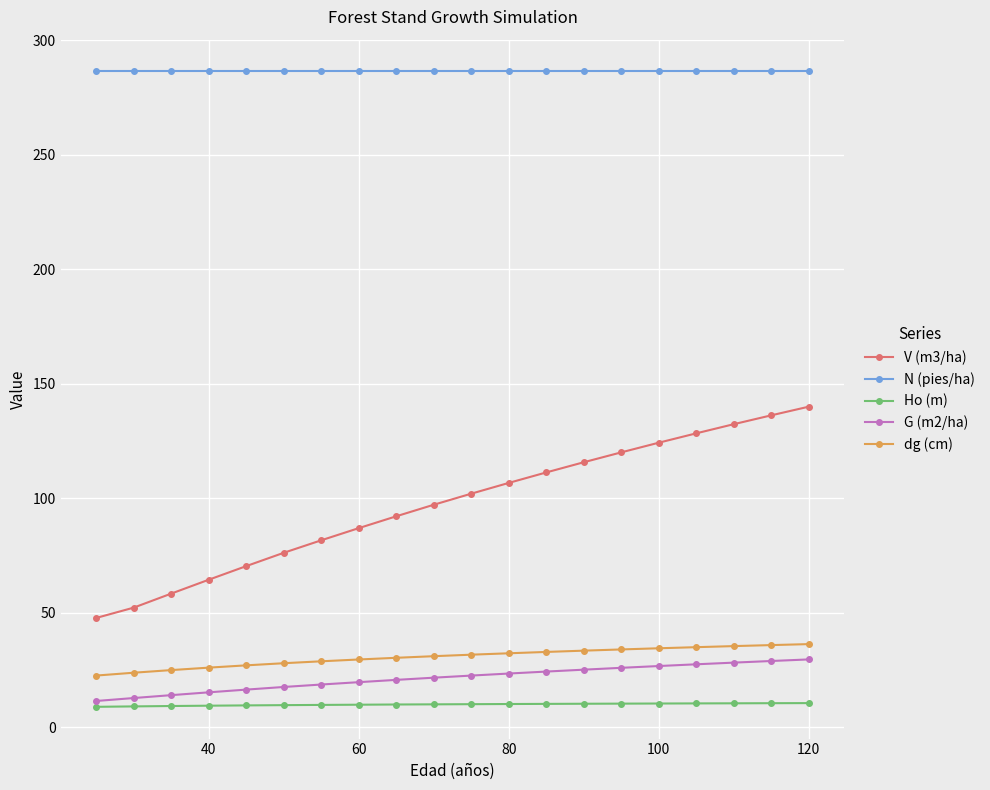

Which series has the largest range (max minus min)?

V (m3/ha)